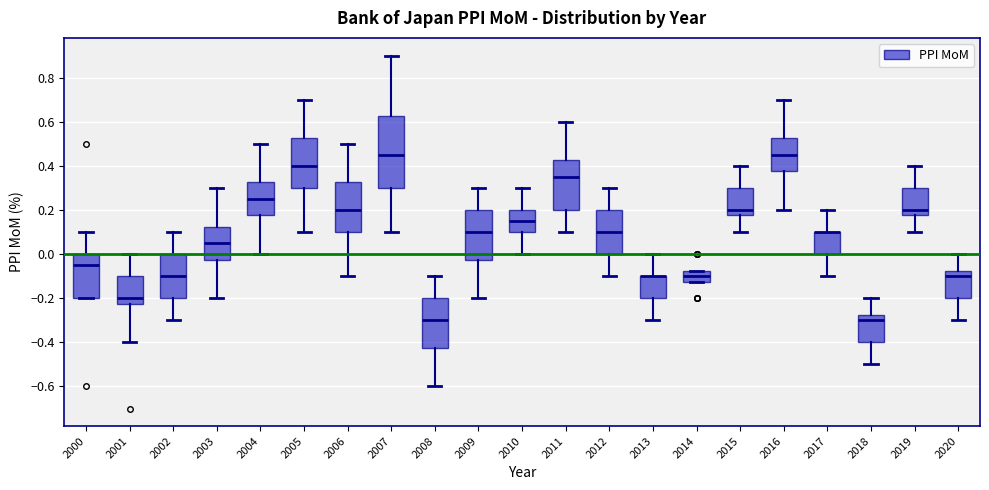

Reading left to right, transcribe this box plot: for each box, give where its median line is, the range the box spans, and where its two whiskers end, as read against the y-axis. The values are not printed on the chart, so give them approximately, as read against the axis.

2000: median -0.04, box -0.20 to 0.00, whiskers -0.20 to 0.10
2001: median -0.20, box -0.22 to -0.10, whiskers -0.40 to 0.00
2002: median -0.10, box -0.20 to 0.00, whiskers -0.30 to 0.10
2003: median 0.06, box -0.02 to 0.12, whiskers -0.20 to 0.30
2004: median 0.26, box 0.18 to 0.32, whiskers 0.00 to 0.50
2005: median 0.40, box 0.30 to 0.52, whiskers 0.10 to 0.70
2006: median 0.20, box 0.10 to 0.32, whiskers -0.10 to 0.50
2007: median 0.46, box 0.30 to 0.62, whiskers 0.10 to 0.90
2008: median -0.30, box -0.42 to -0.20, whiskers -0.60 to -0.10
2009: median 0.10, box -0.02 to 0.20, whiskers -0.20 to 0.30
2010: median 0.16, box 0.10 to 0.20, whiskers 0.00 to 0.30
2011: median 0.36, box 0.20 to 0.42, whiskers 0.10 to 0.60
2012: median 0.10, box 0.00 to 0.20, whiskers -0.10 to 0.30
2013: median -0.10 (drawn on the box's upper edge), box -0.20 to -0.10, whiskers -0.30 to 0.00
2014: median -0.10, box -0.12 to -0.08, whiskers -0.12 to -0.08
2015: median 0.20, box 0.18 to 0.30, whiskers 0.10 to 0.40
2016: median 0.46, box 0.38 to 0.52, whiskers 0.20 to 0.70
2017: median 0.10 (drawn on the box's upper edge), box 0.00 to 0.10, whiskers -0.10 to 0.20
2018: median -0.30, box -0.40 to -0.28, whiskers -0.50 to -0.20
2019: median 0.20, box 0.18 to 0.30, whiskers 0.10 to 0.40
2020: median -0.10, box -0.20 to -0.08, whiskers -0.30 to 0.00